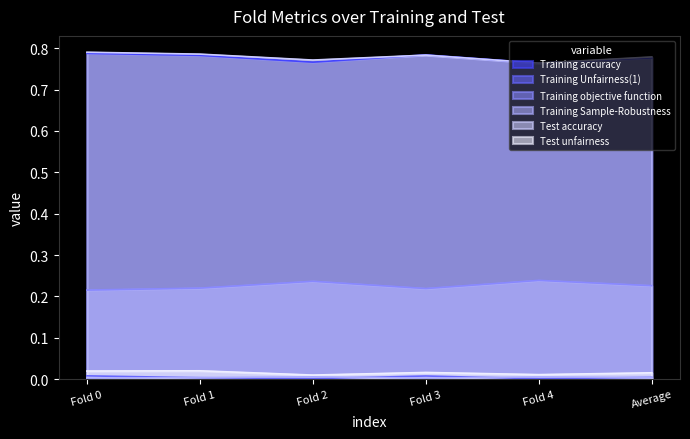

What is the total value across all series at Fold 0?

1.8